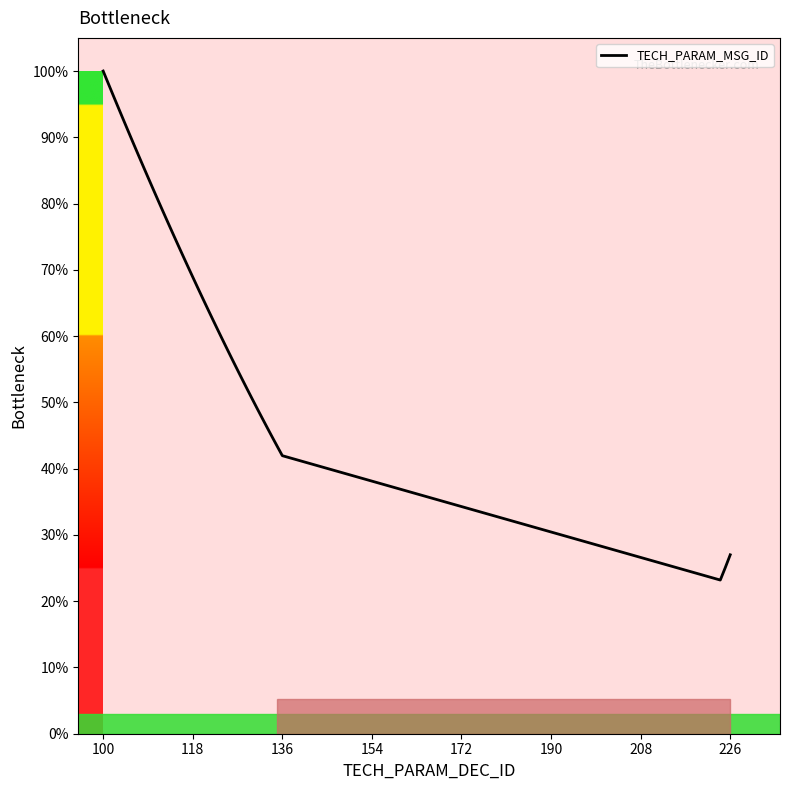

What is the maximum value shown in the chart?

100.0